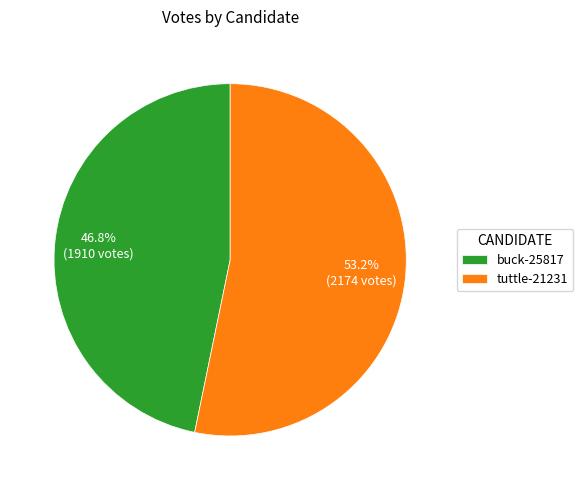

Is there any slice that represents more than half of the pie?

Yes